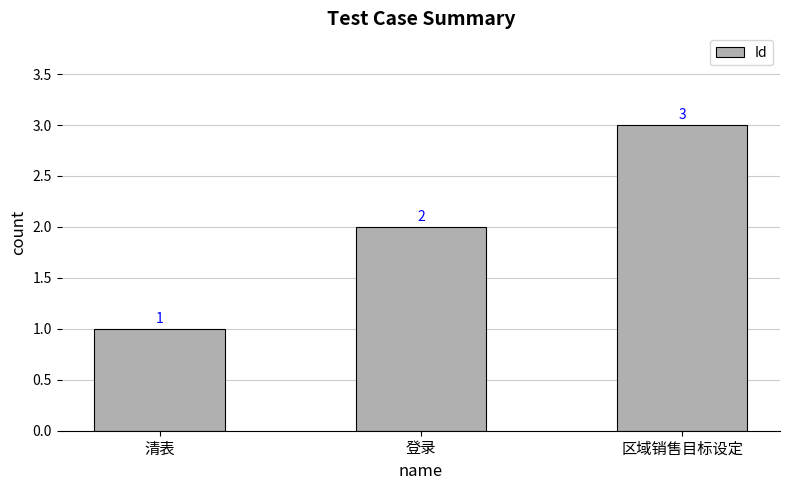

At which category does the chart reach its minimum across all series?

清表